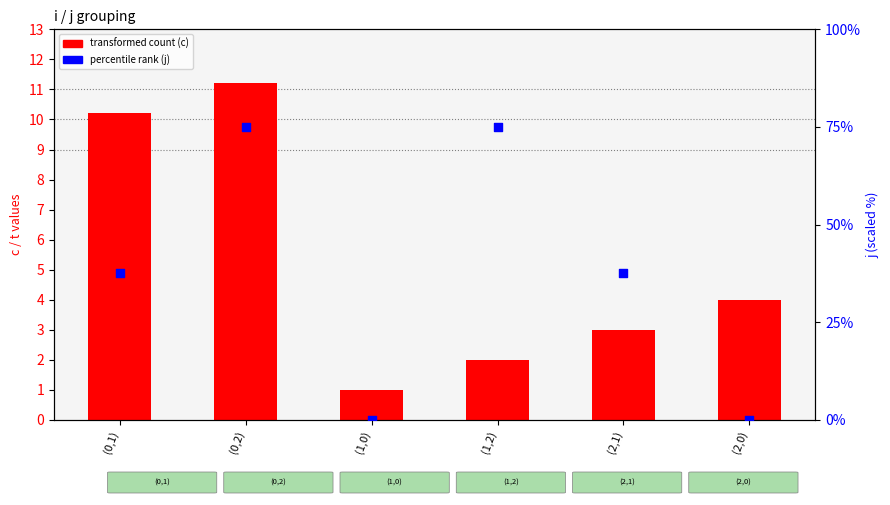

At how many categories does at least one series exceed 39?

2